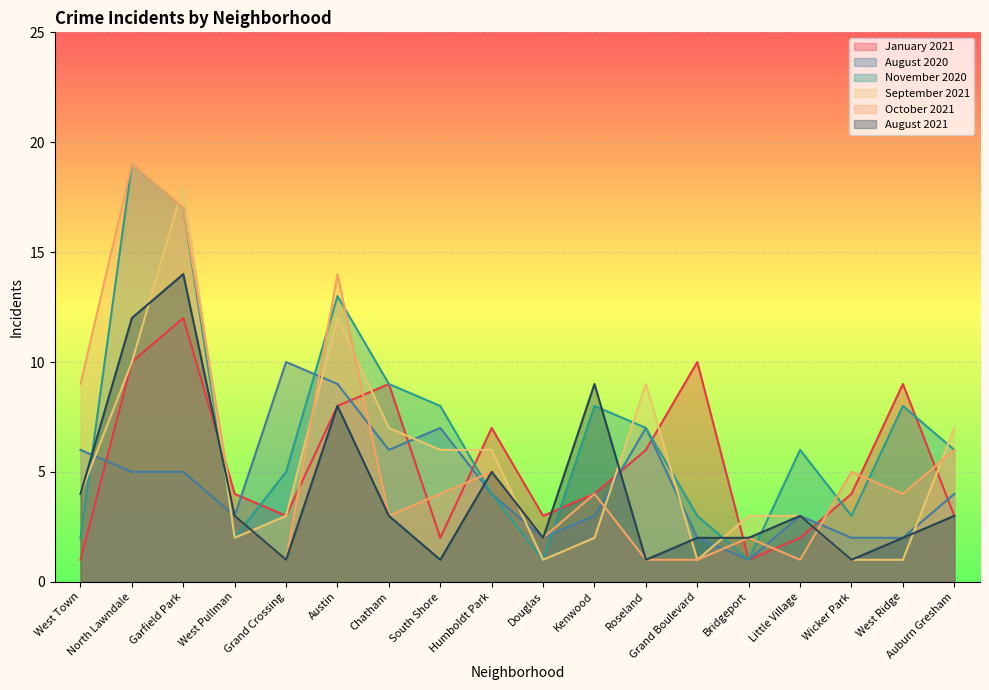

Reading left to right, transcribe all the data shown in this chart.

January 2021: 1	10	12	4	3	8	9	2	7	3	4	6	10	1	2	4	9	3
August 2020: 6	5	5	3	10	9	6	7	4	2	3	7	2	1	3	2	2	4
November 2020: 2	19	17	2	5	13	9	8	4	1	8	7	3	1	6	3	8	6
September 2021: 4	10	18	2	3	12	7	6	6	1	2	9	1	3	3	1	1	7
October 2021: 9	19	17	3	1	14	3	4	5	2	4	1	1	2	1	5	4	6
August 2021: 4	12	14	3	1	8	3	1	5	2	9	1	2	2	3	1	2	3